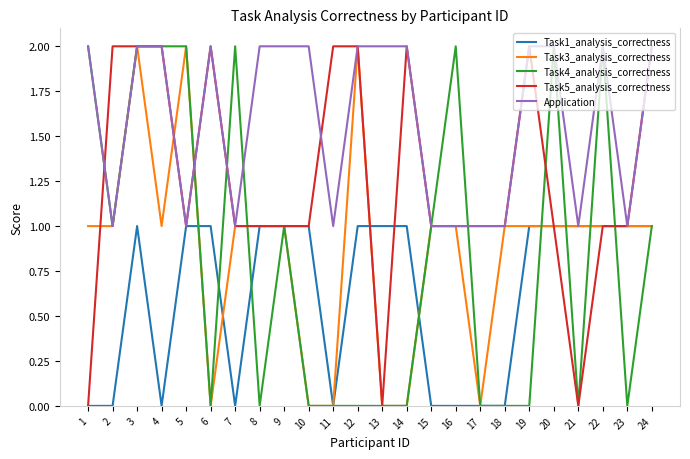

Is it true that Application equals 3 at 20?

False